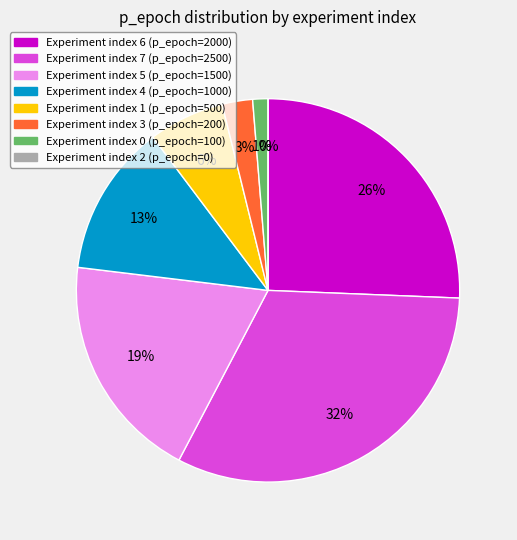

What percentage is the 3 slice, to the nearest percent?

3%